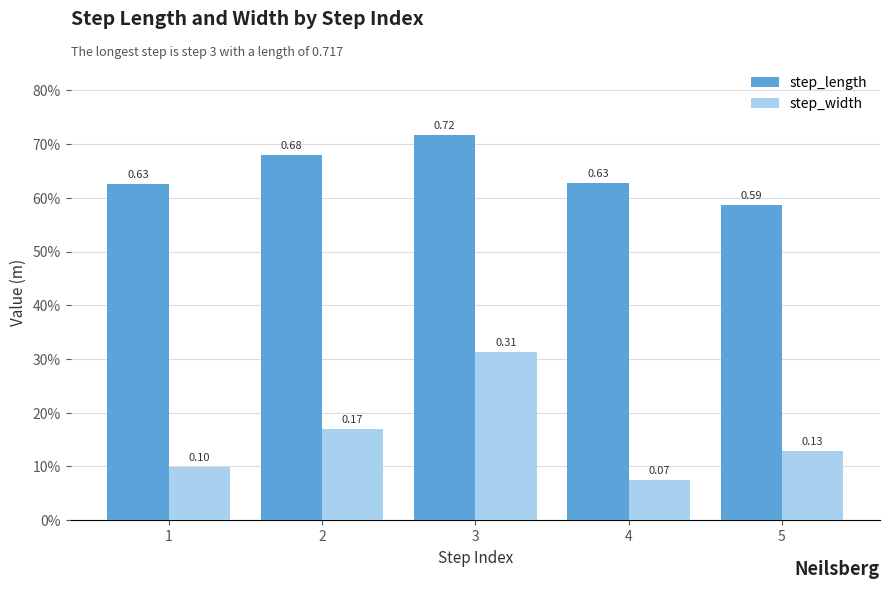

Reading right to left, extract all data points from this chart.

step_length: 0.6	0.6	0.7	0.7	0.6
step_width: 0.1	0.1	0.3	0.2	0.1